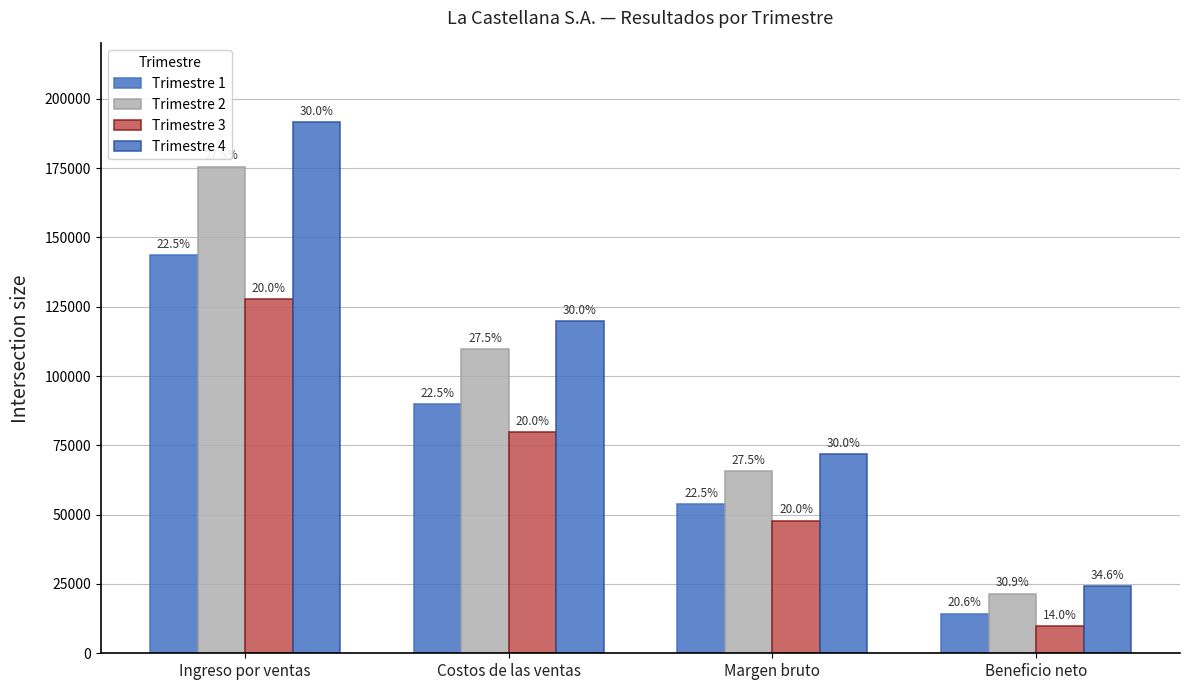

How many bars are there in each group?

4